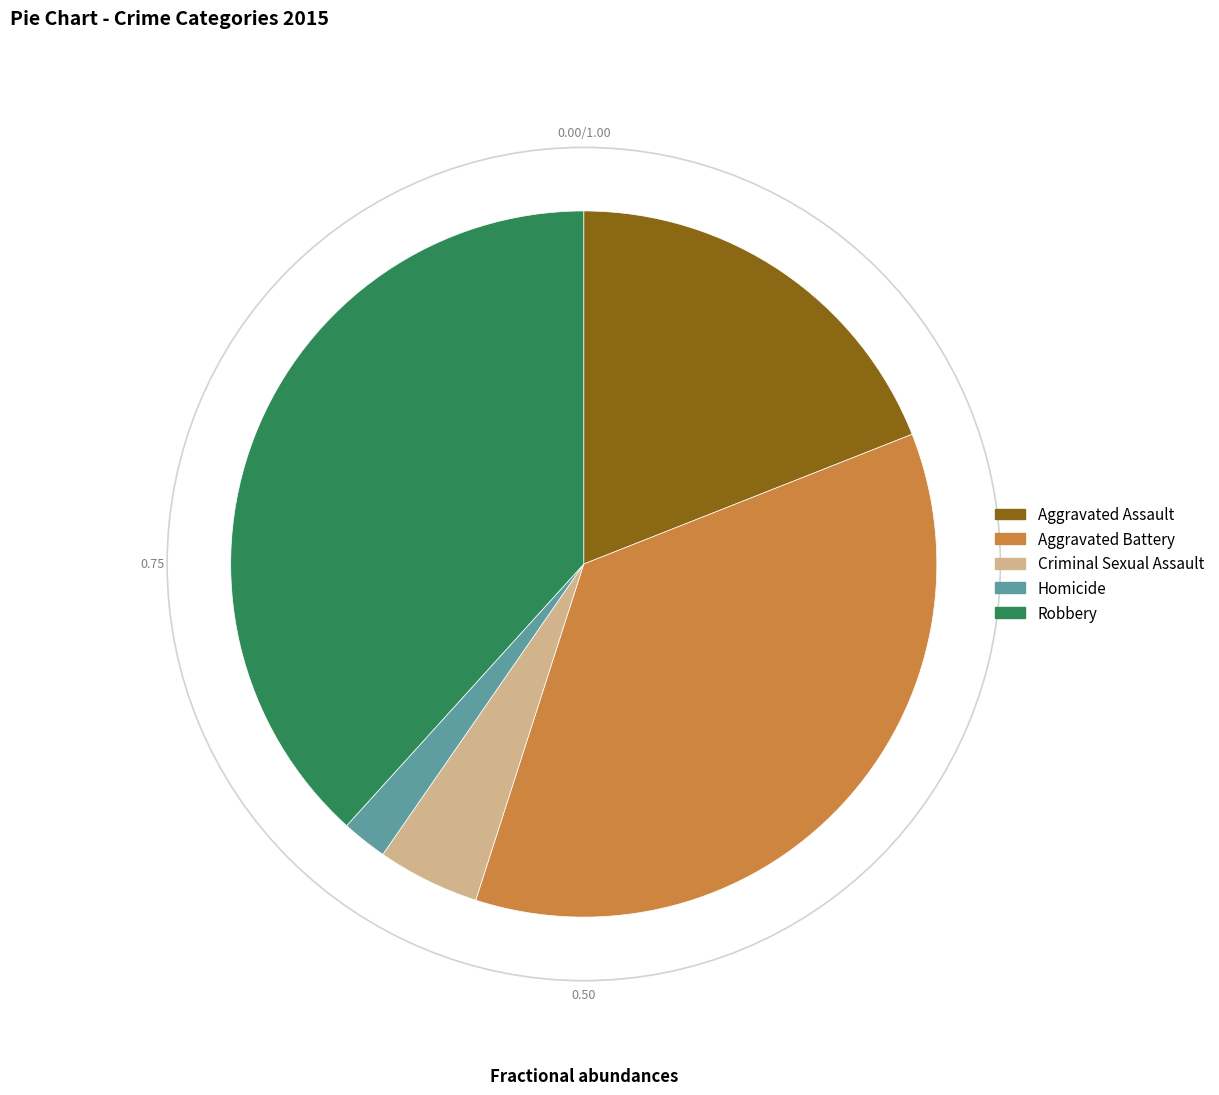

Is there any slice that represents more than half of the pie?

No